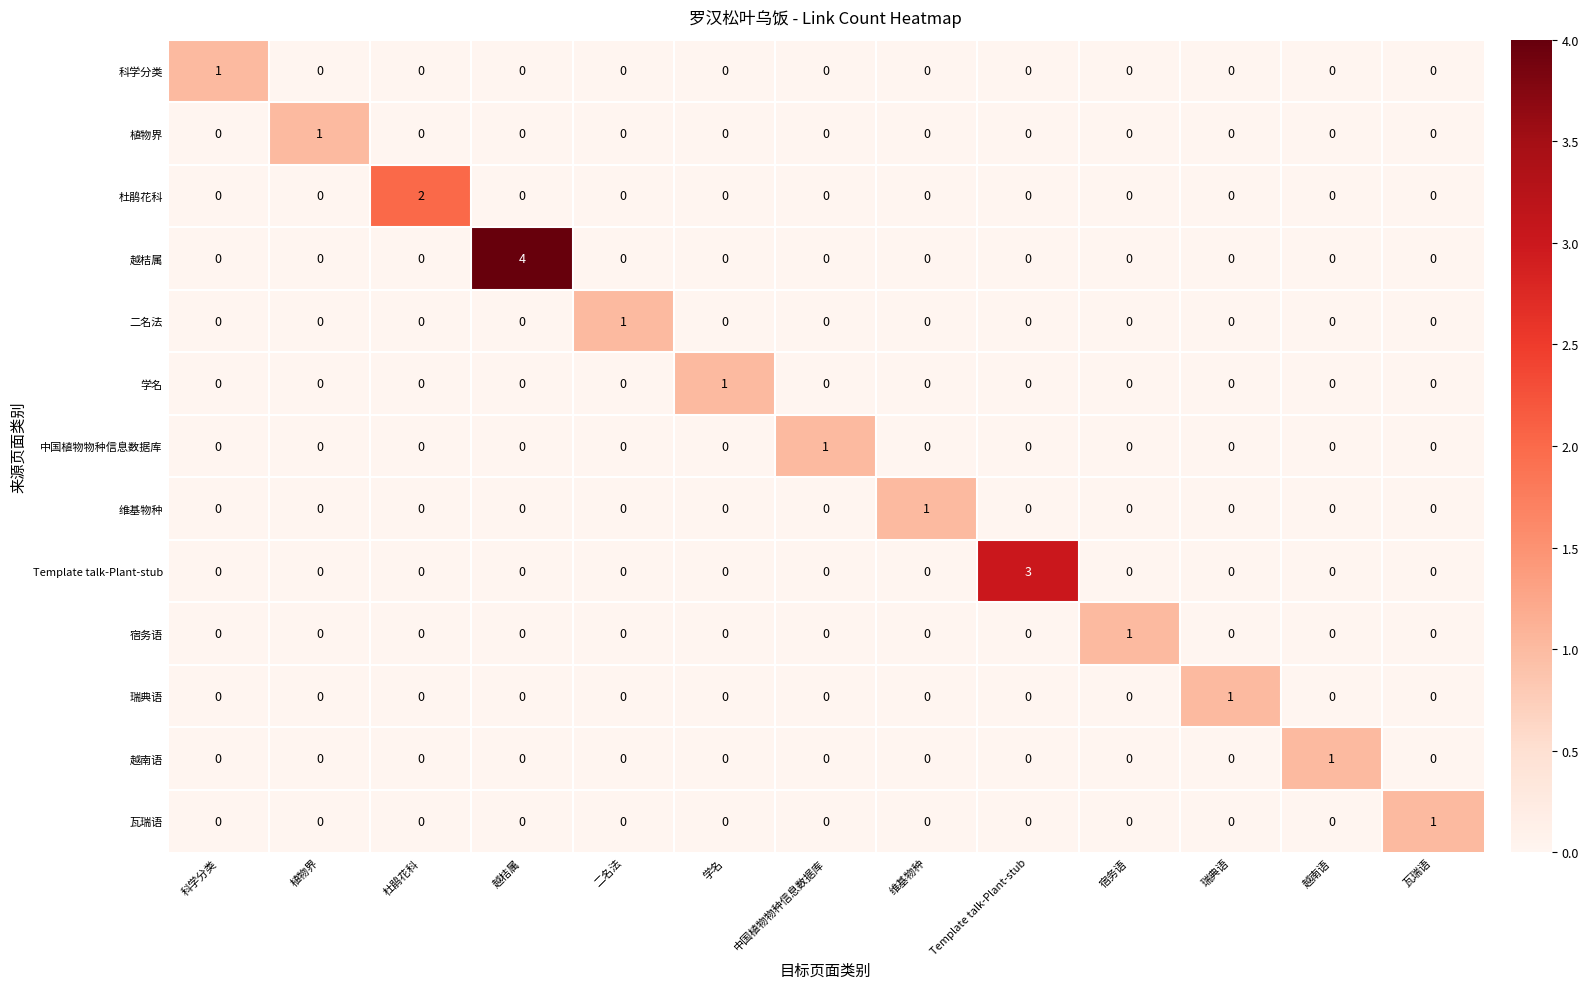

What is the total value across all series at 越南语?

1